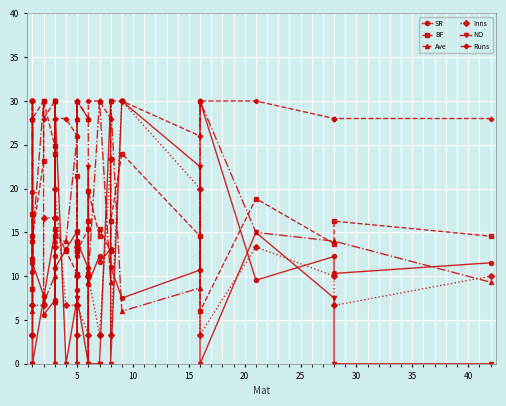

True or false: BF and Ave intersect in this chart.

True